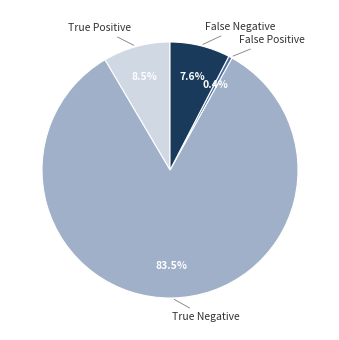

Is there any slice that represents more than half of the pie?

Yes